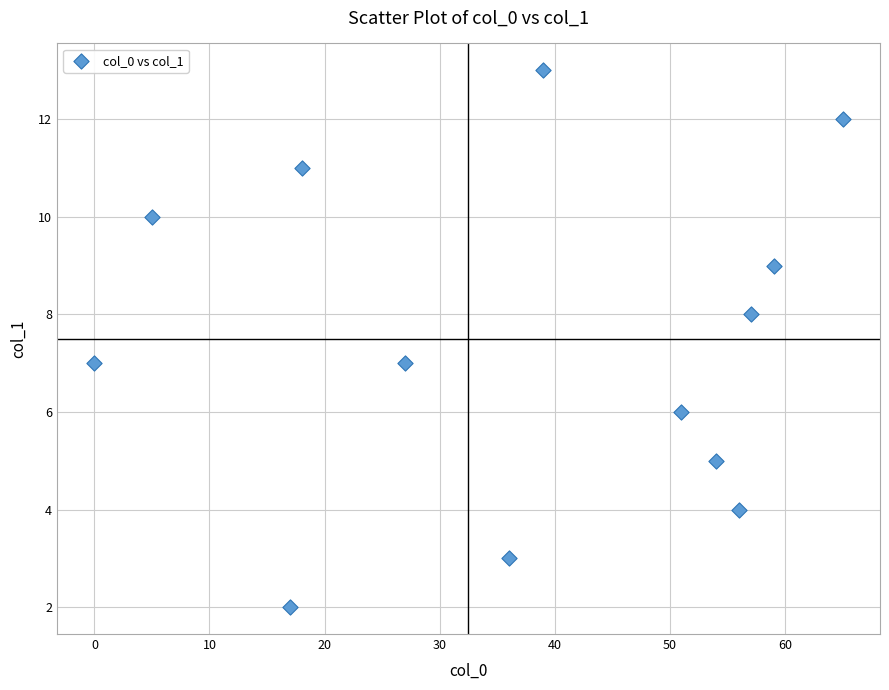

What is the range of X values (max minus min)?

65